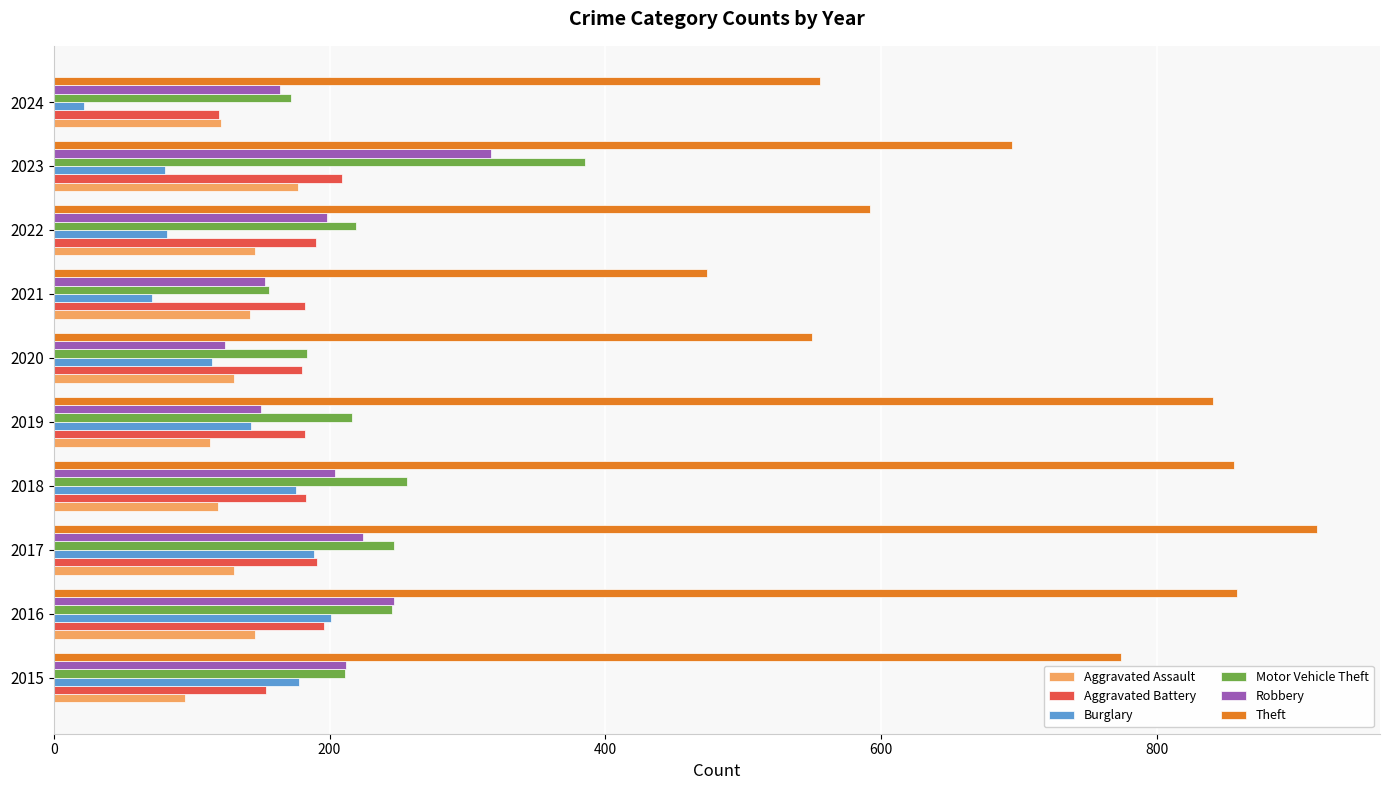

What is the difference between the highest and lowest values at 2019?

728